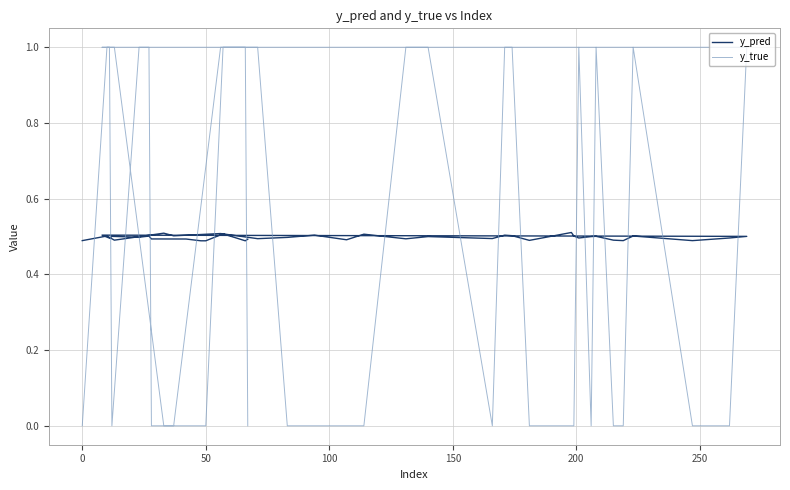

Rank the series by their maximum value, from lowest to highest.

y_pred, y_true